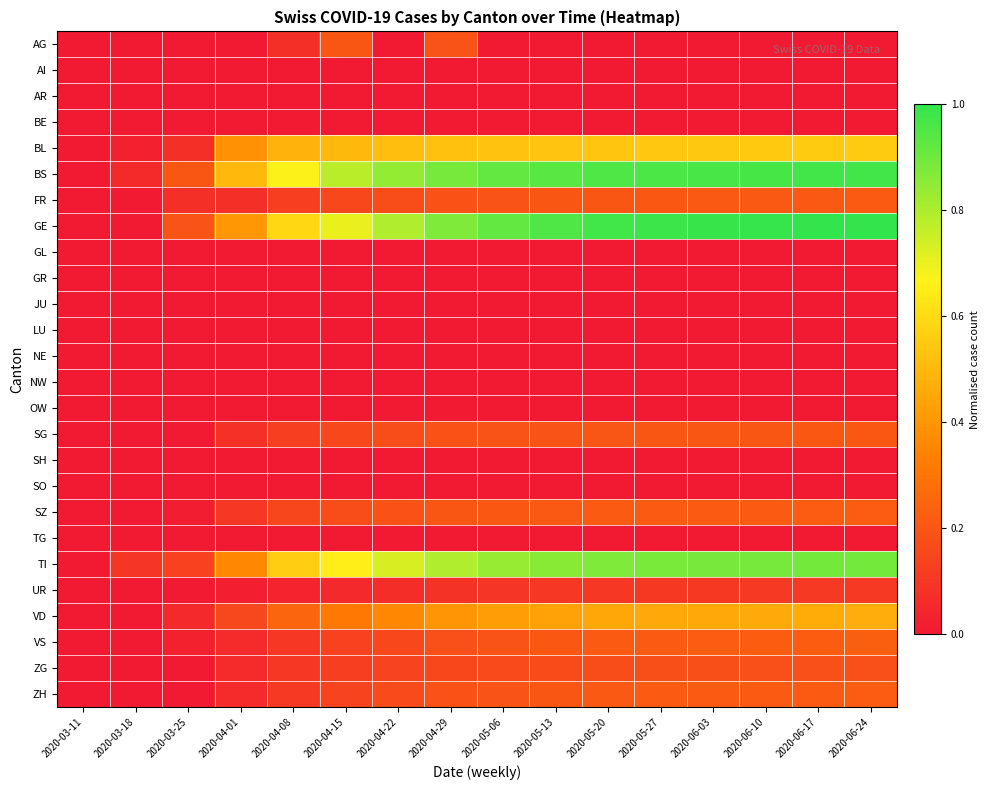

Which label corresponds to the largest value in the chart?

2020-06-24